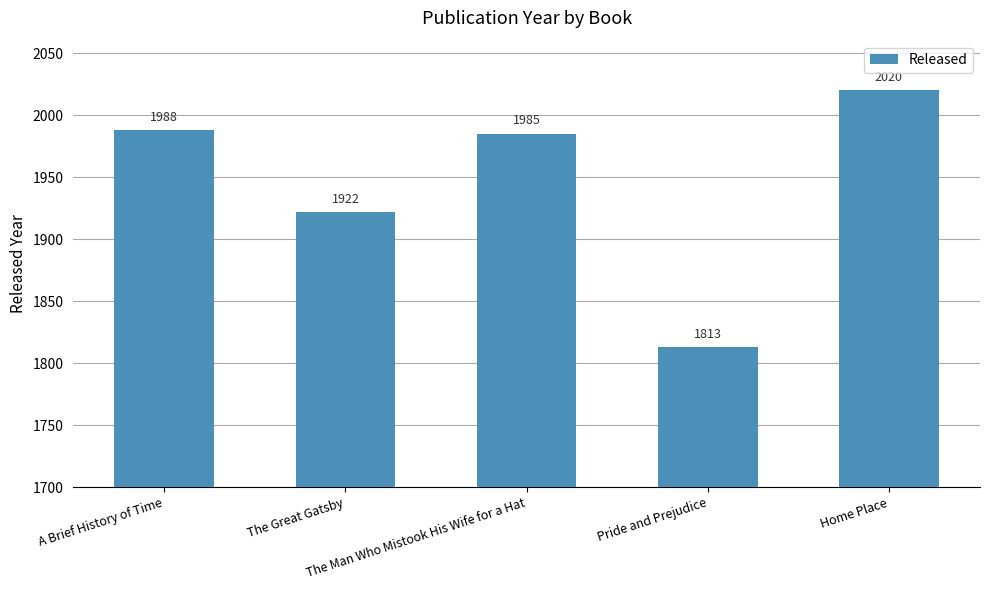

At which category does the chart reach its peak across all series?

Home Place